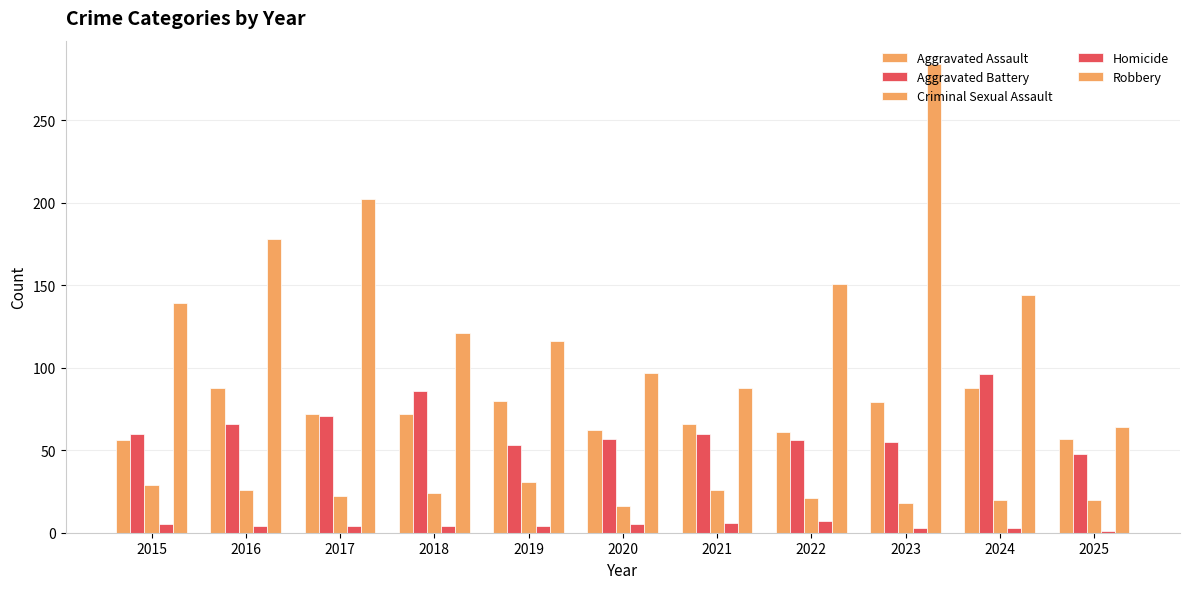

Are the bars horizontal?

No